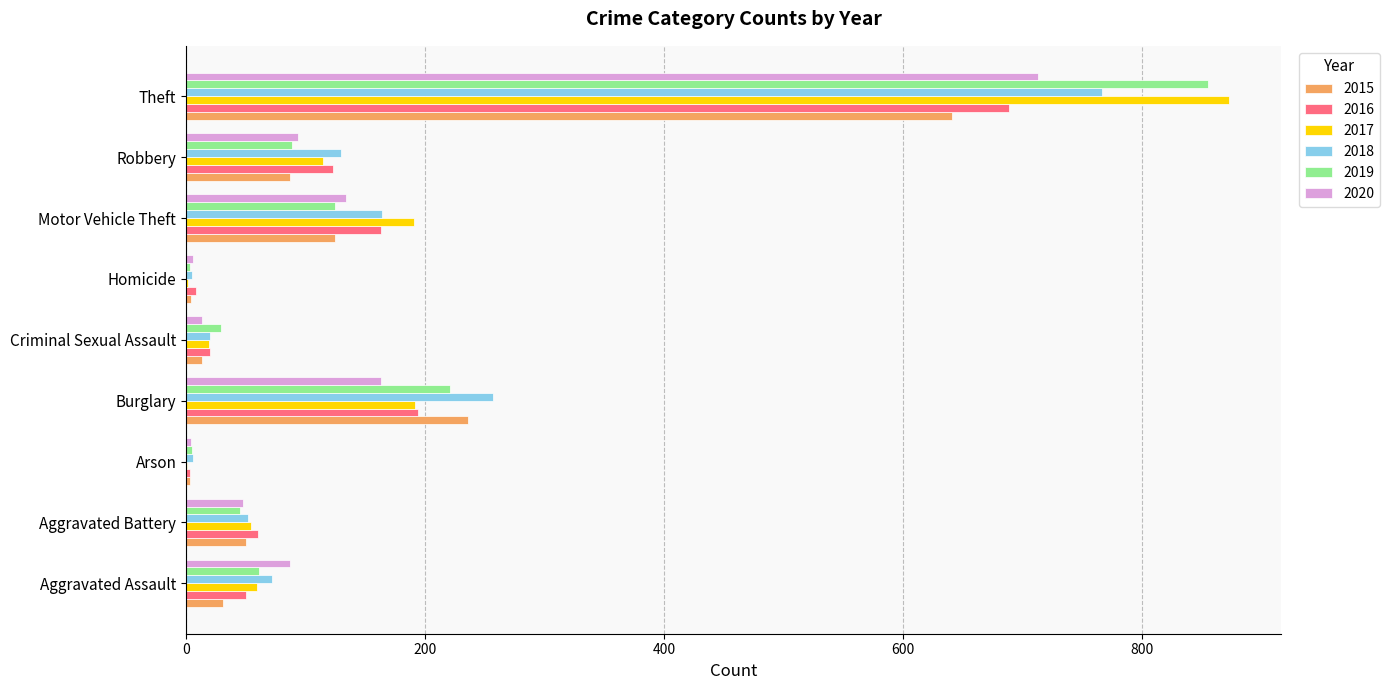

At which label is 2016 closest to 346?

Burglary